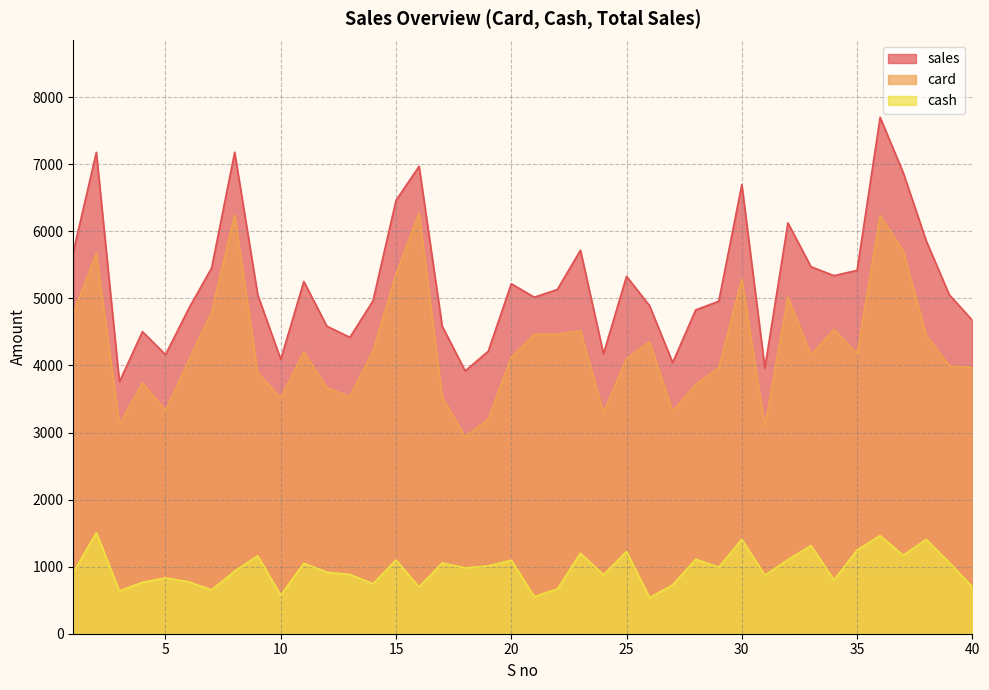

In card, how many points are lower than both neighbors (excluding endpoints)?

10